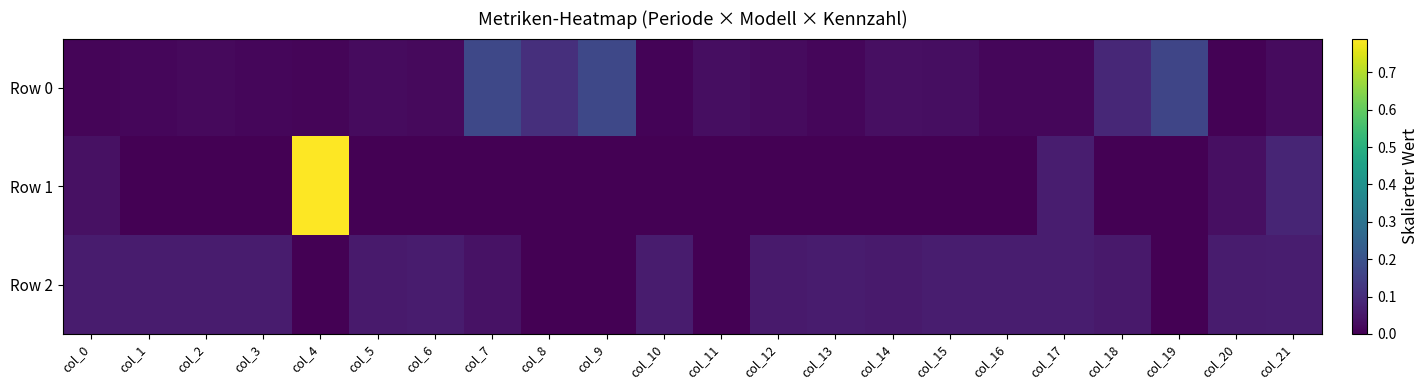

How many data points does each series have?

22